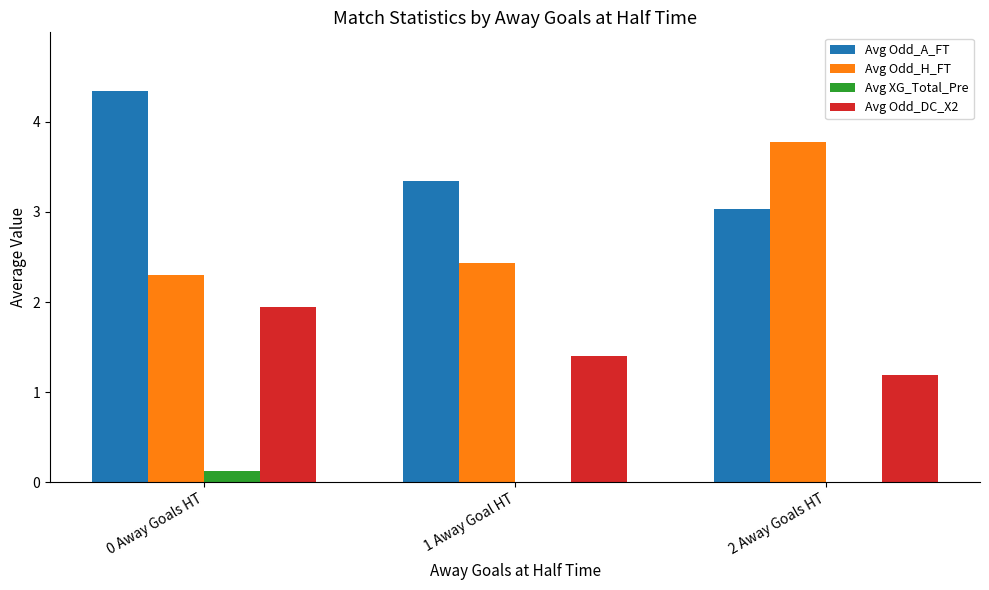

Are the bars horizontal?

No